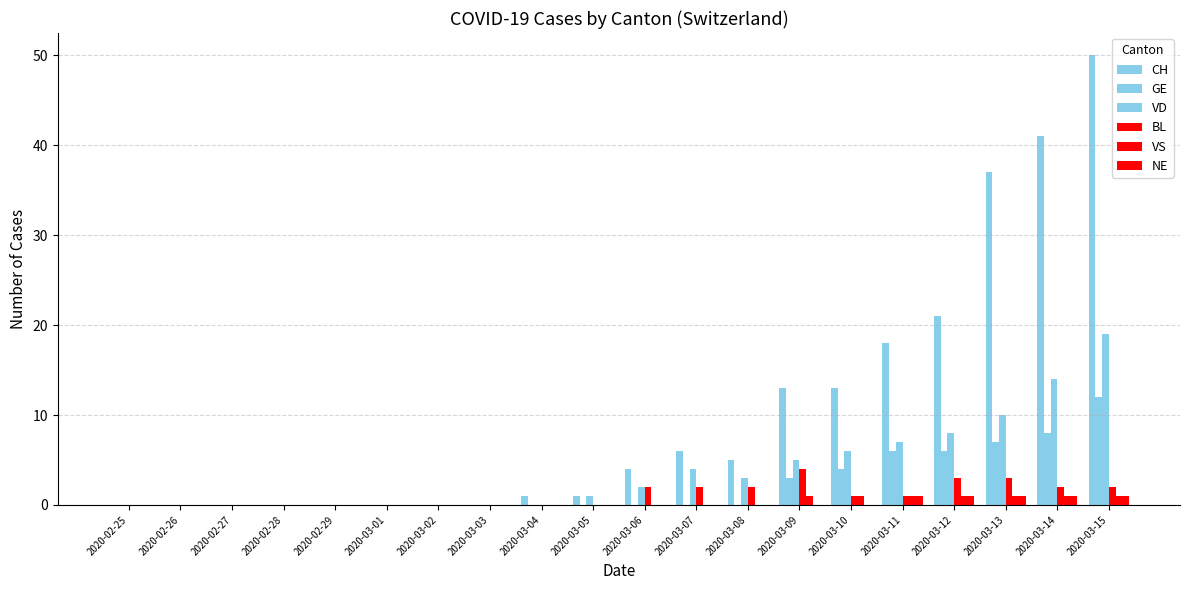

How many series are shown in this chart?

6